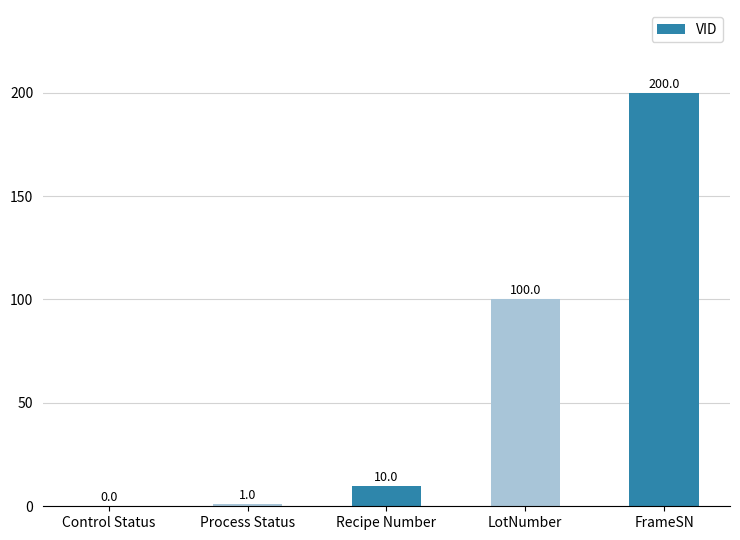

Reading left to right, transcribe all the data shown in this chart.

0	1	10	100	200